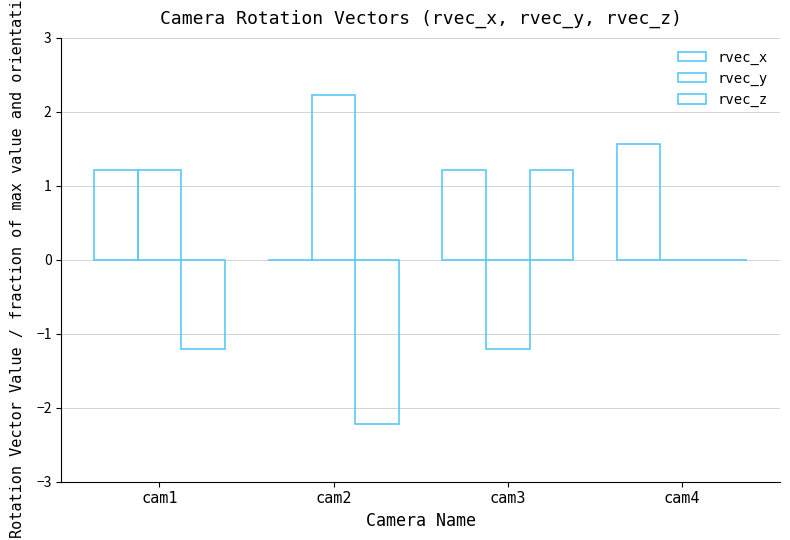

How many categories are shown in the chart?

4